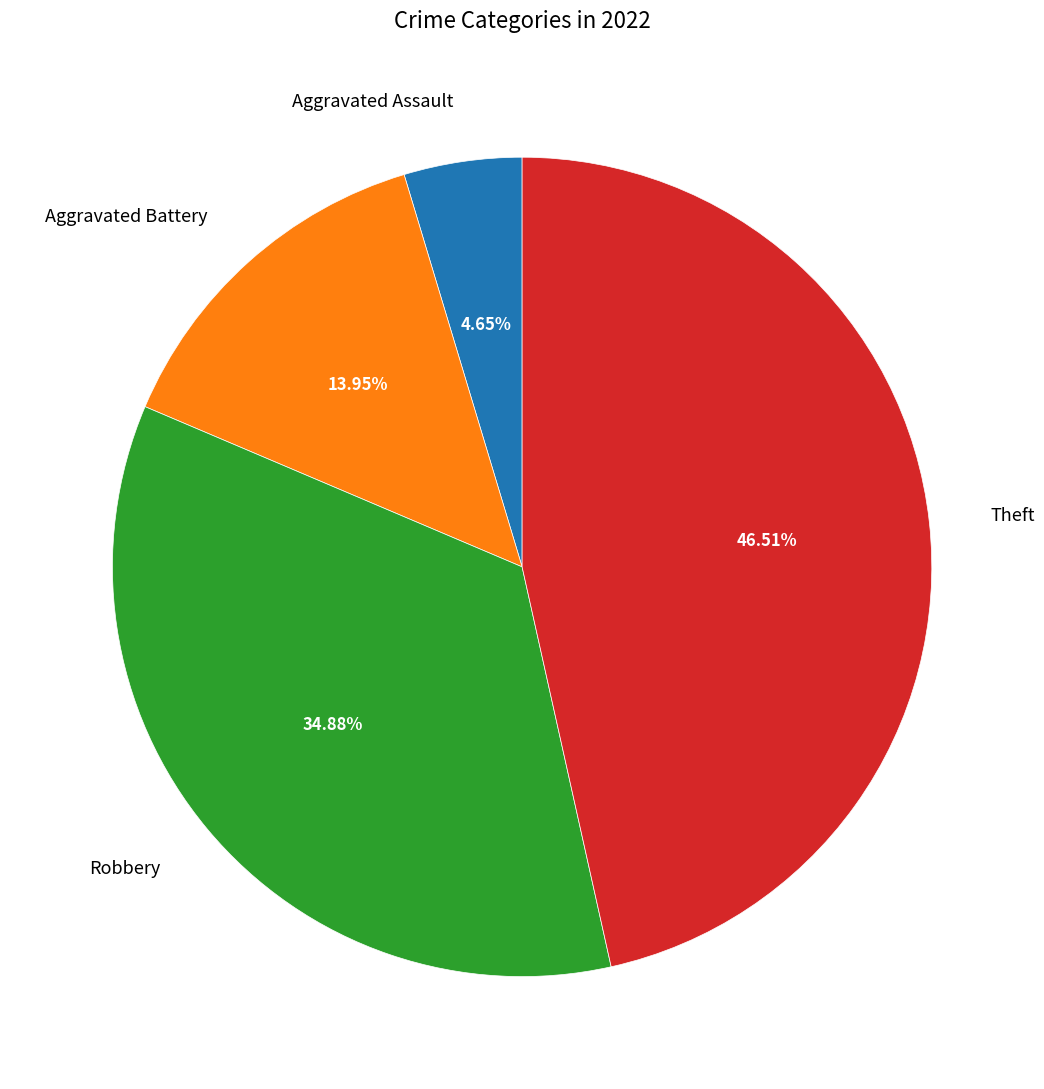

Which category has the biggest portion of the pie?

Theft